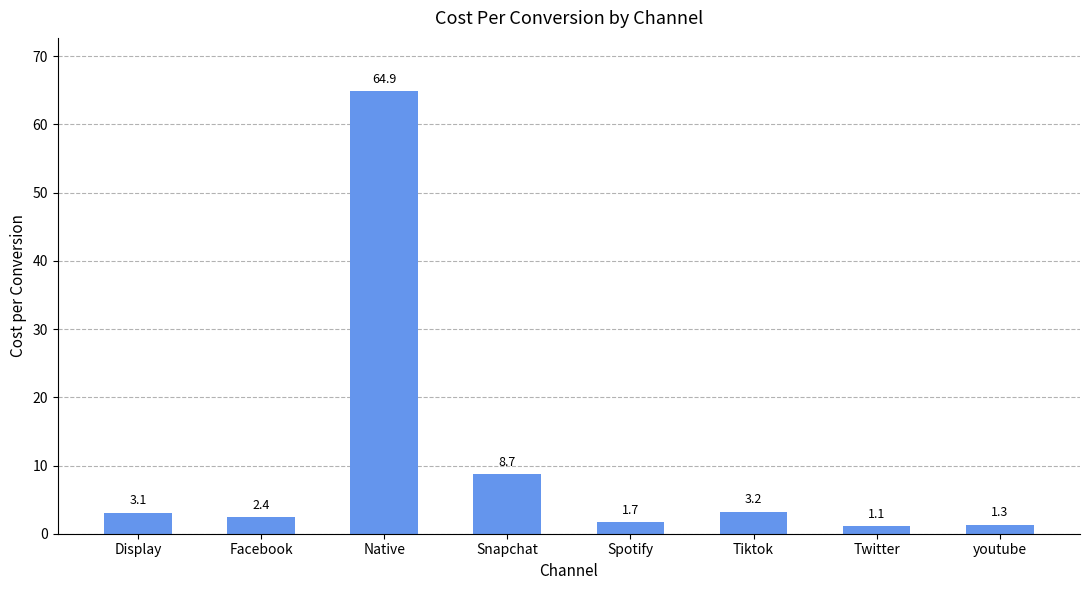

Is it true that the value at Twitter is 1.1?

True